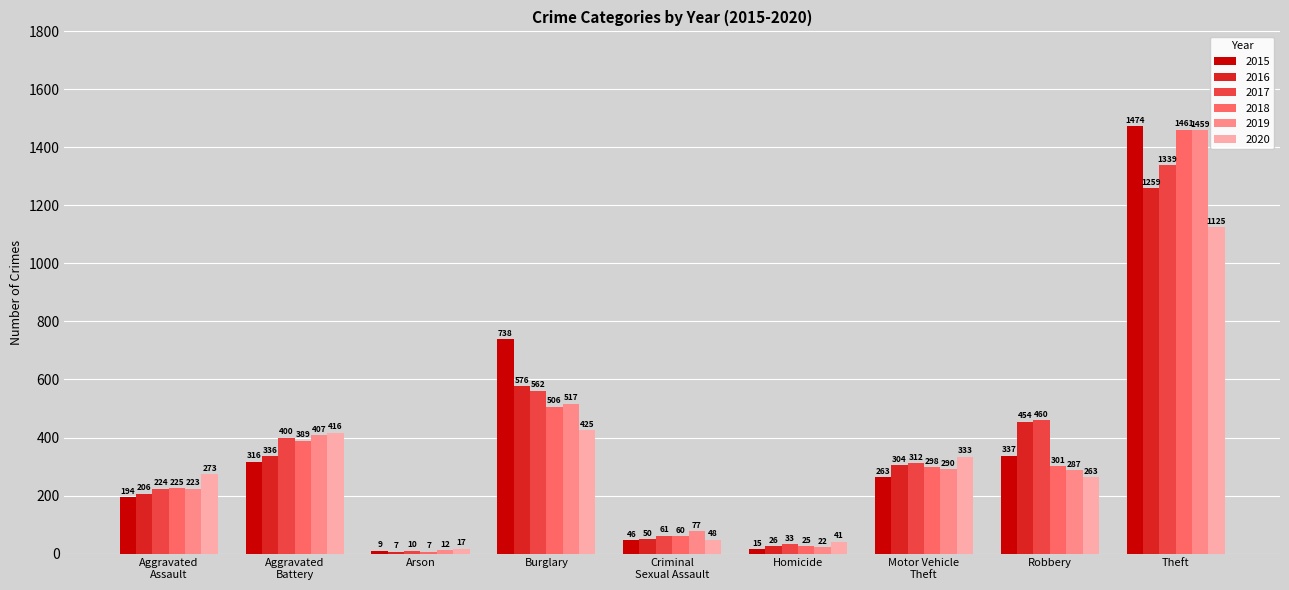

Where is 2020 nearest to the value 571?

Burglary